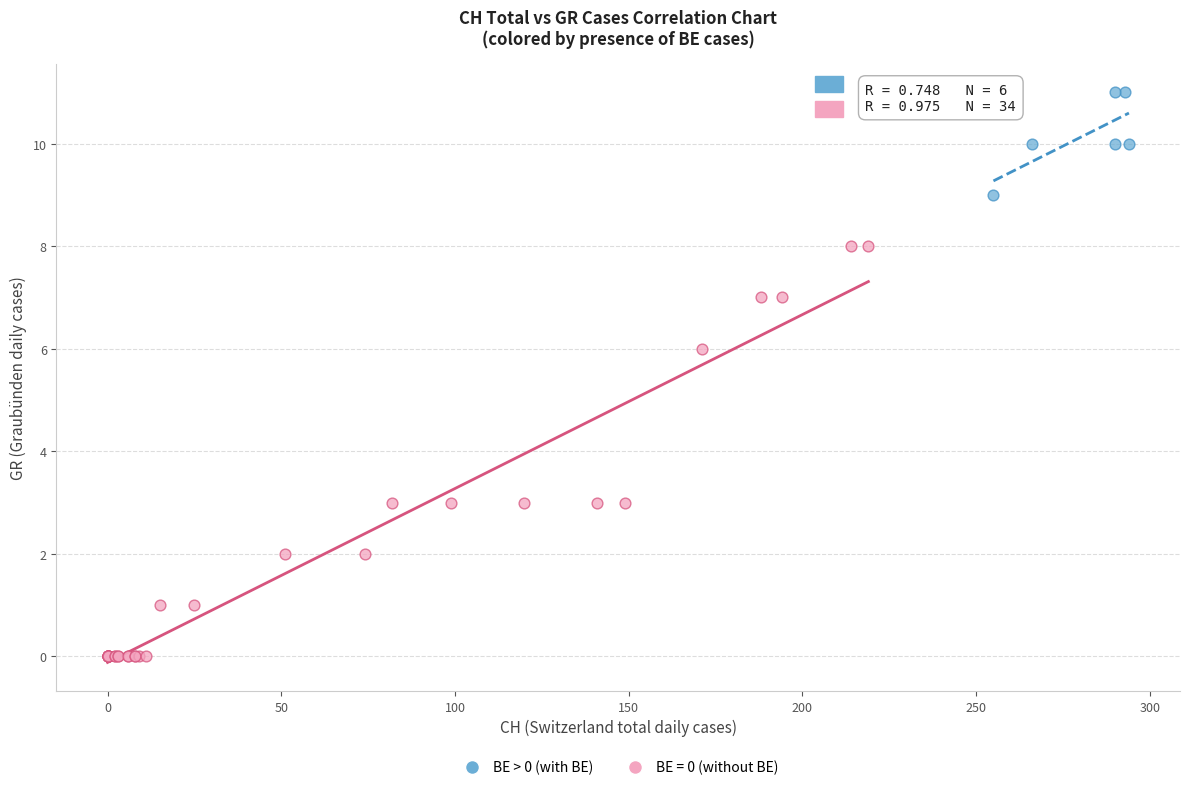

Which series contains the lowest Y value?

BE = 0 (without BE)